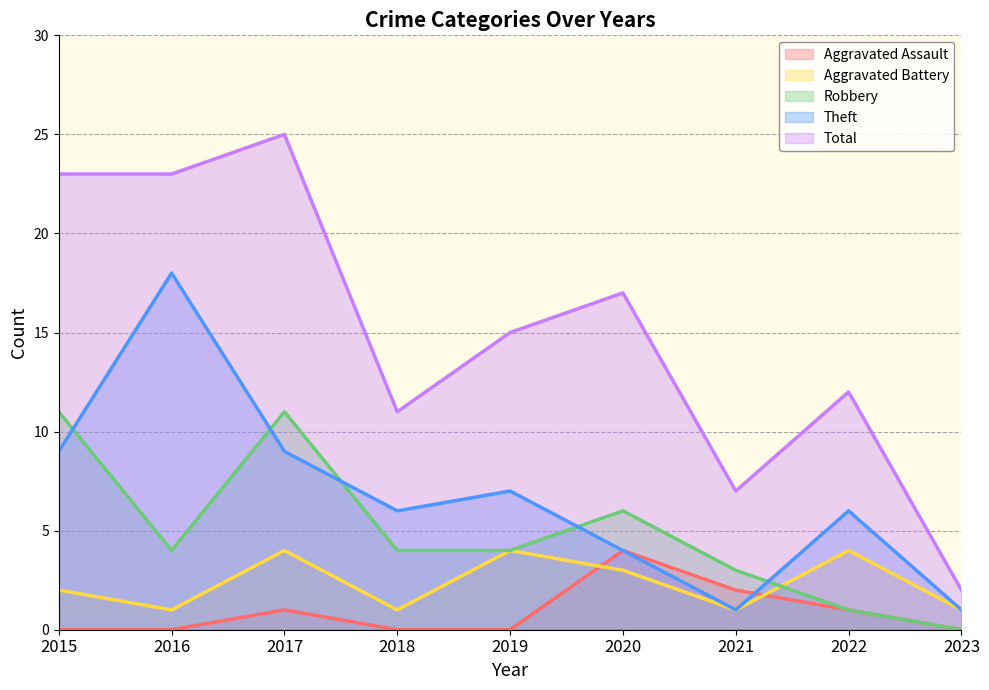

How many interior local peaks does the Theft series have?

3